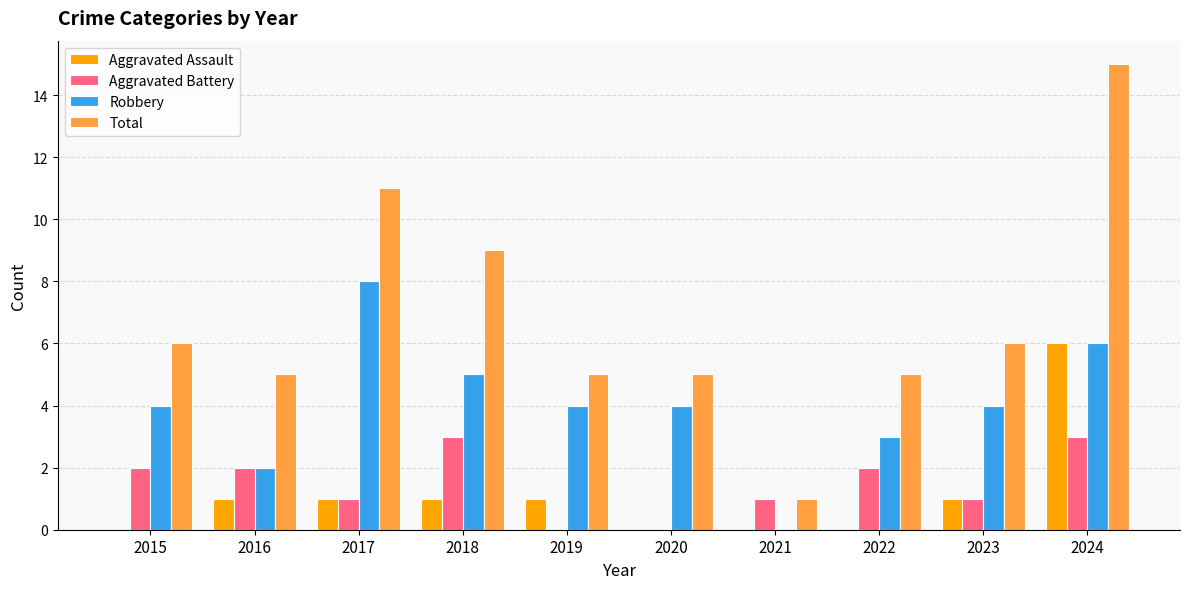

What is the sum of all Aggravated Assault values?

11